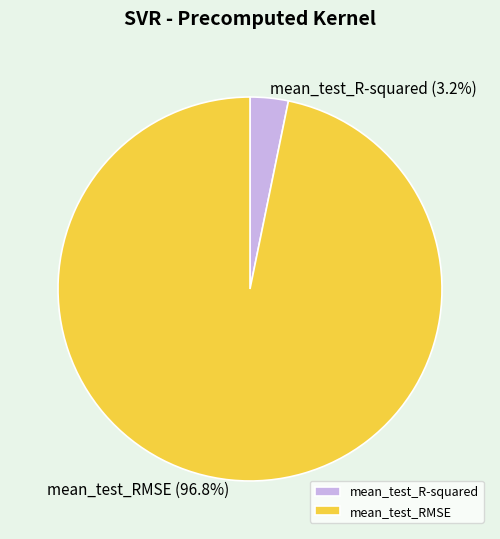

How many slices are in this pie chart?

2